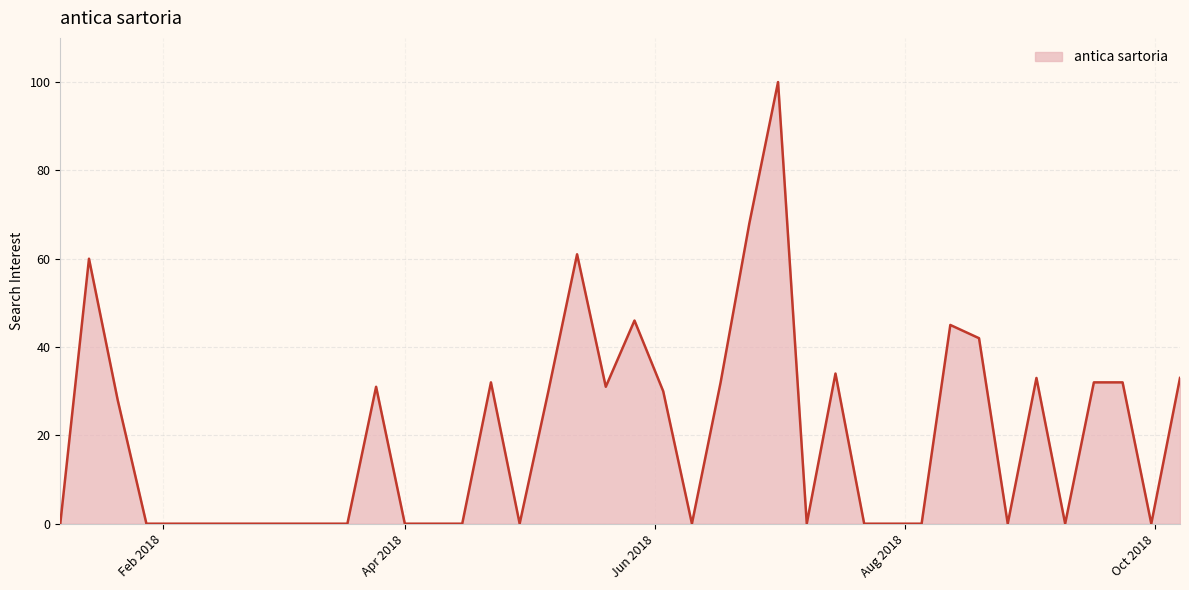

Does the chart have visible grid lines?

Yes